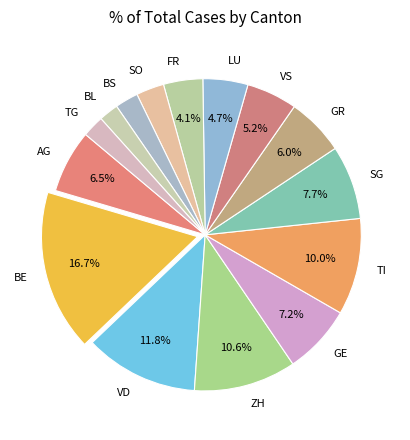

To the nearest percent, what percentage of the pie is BE?

17%